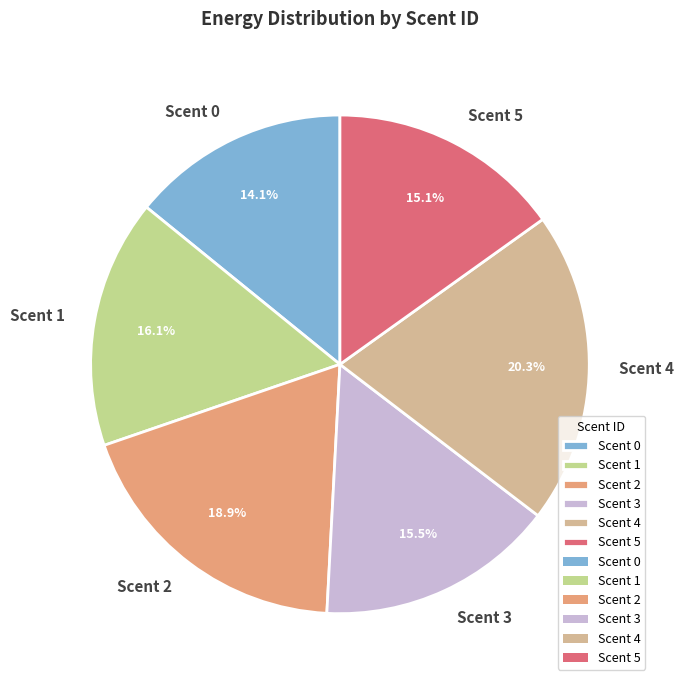

Between Scent 3 and Scent 2, which is larger?

Scent 2